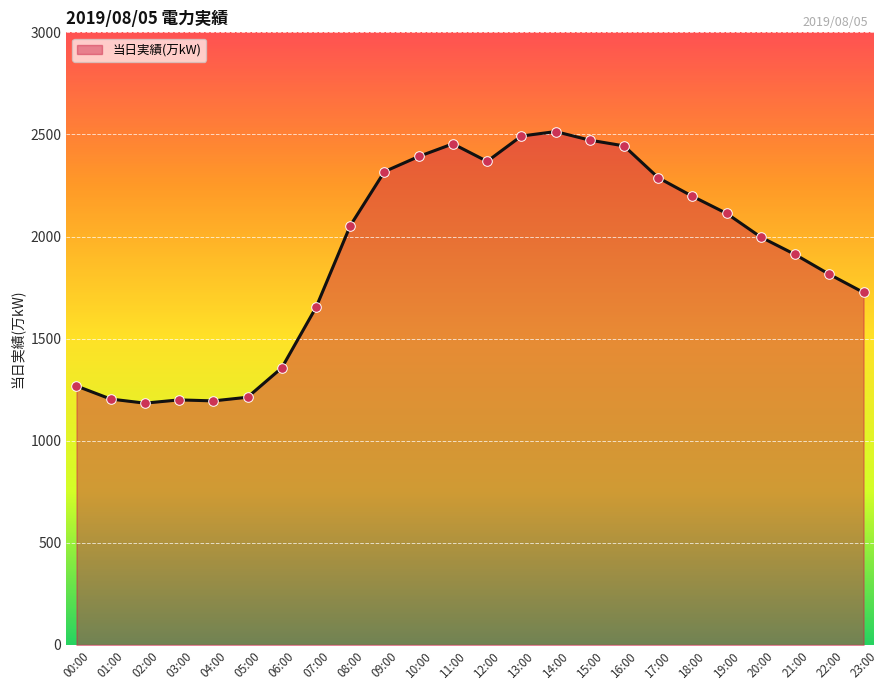

What is the change in value from 07:00 to 16:00?

+791